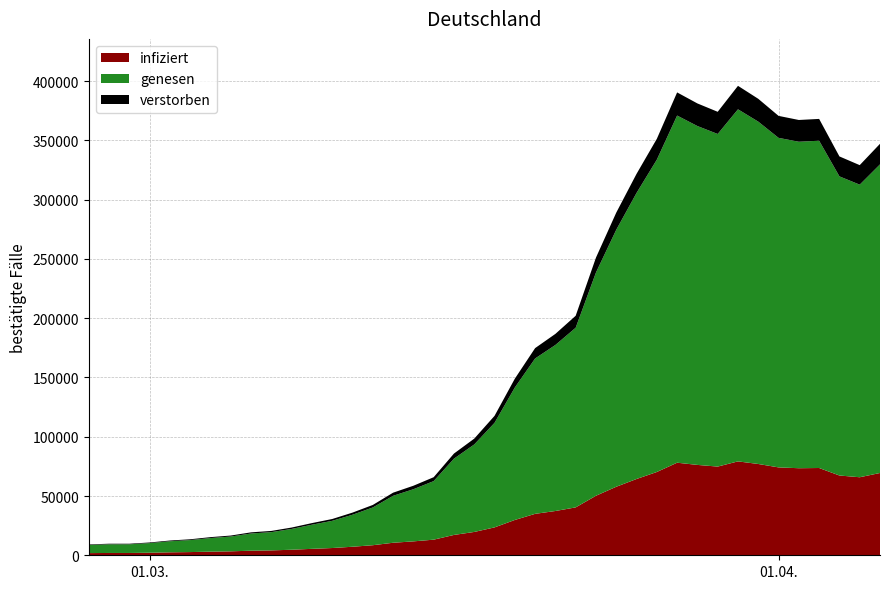

What is the highest value of the infiziert series?

79200.0